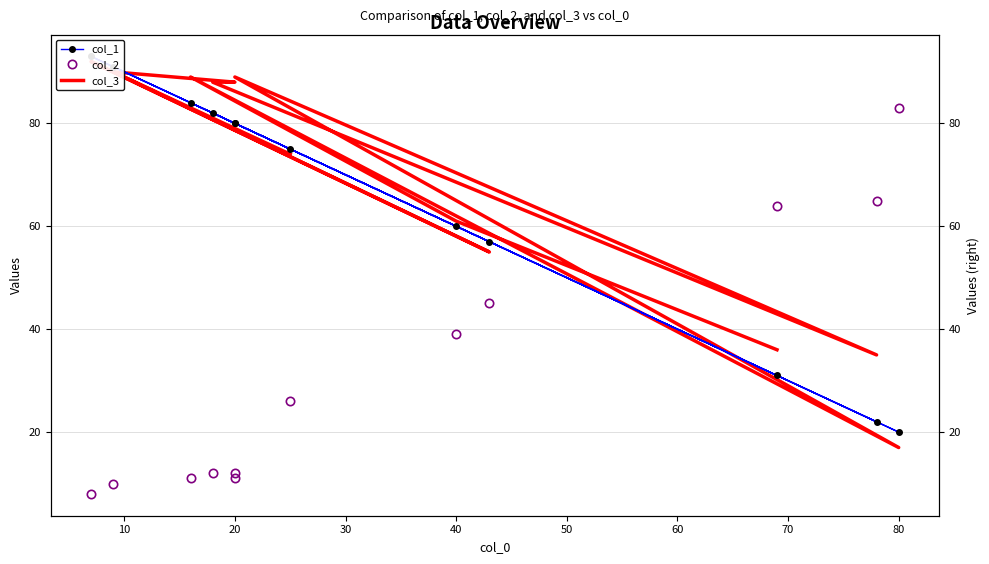

What is the difference between the col_3 values at 90 and 10?

28